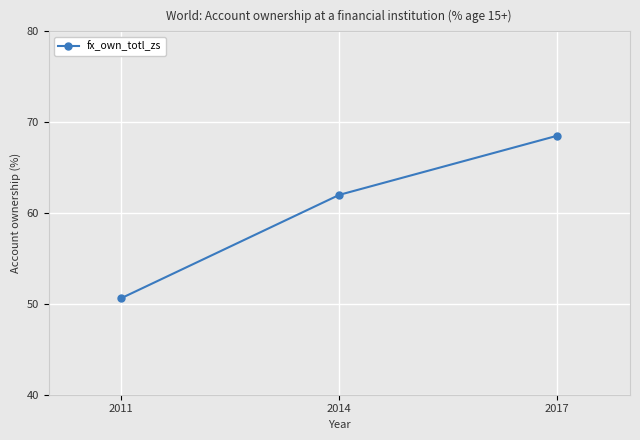

Approximately how many times larger is the value at 2011 compared to 2014?

0.8